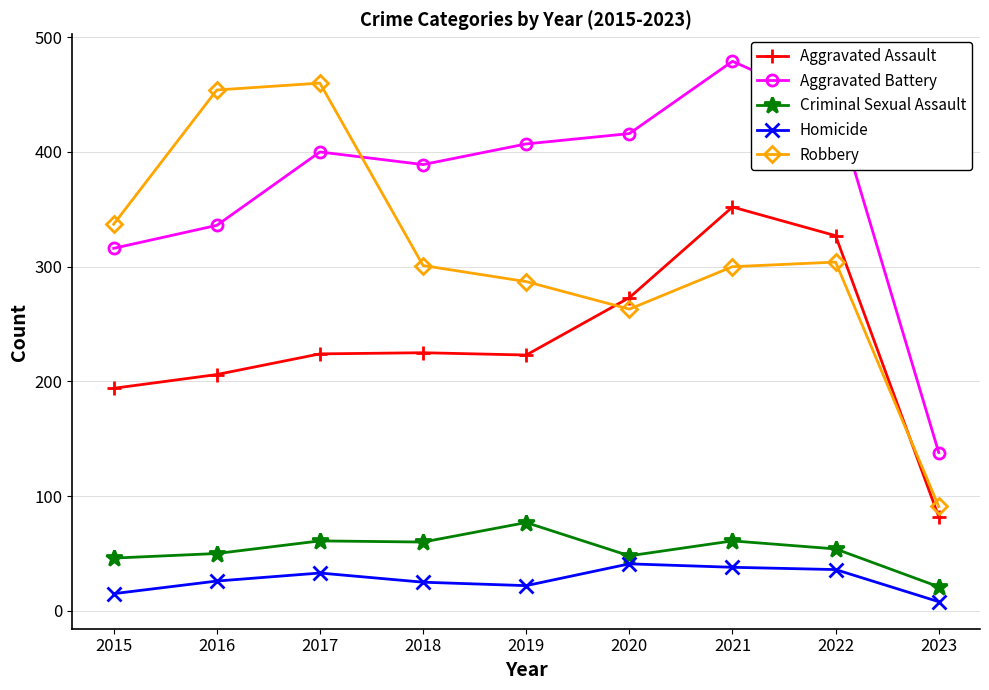

Is it true that Aggravated Battery equals 618 at 2022?

False